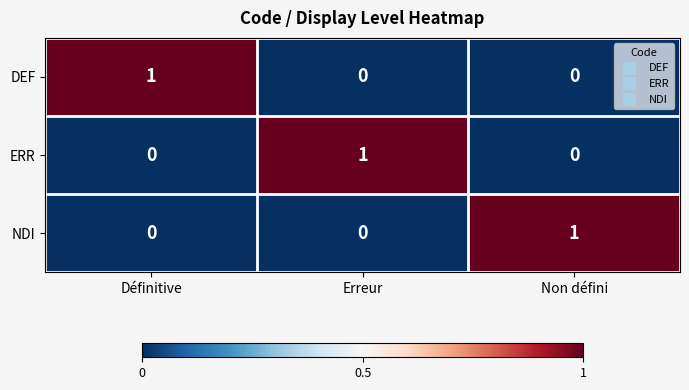

Is the value of ERR at Définitive greater than the value of NDI at Non défini?

No